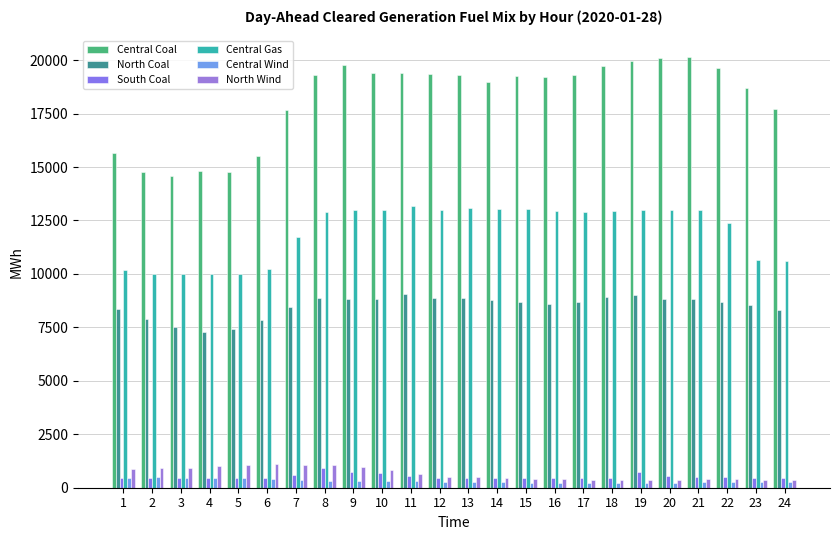

What is the difference between the second highest and minimum values in the Central Coal series?

5513.6